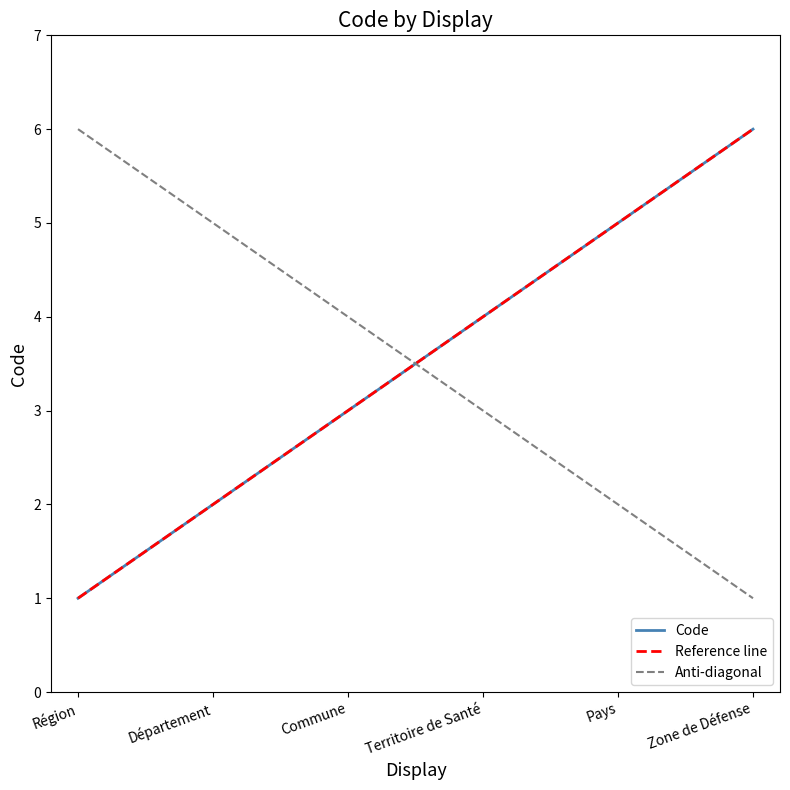

Between Pays and Territoire de Santé, which is larger?

Pays